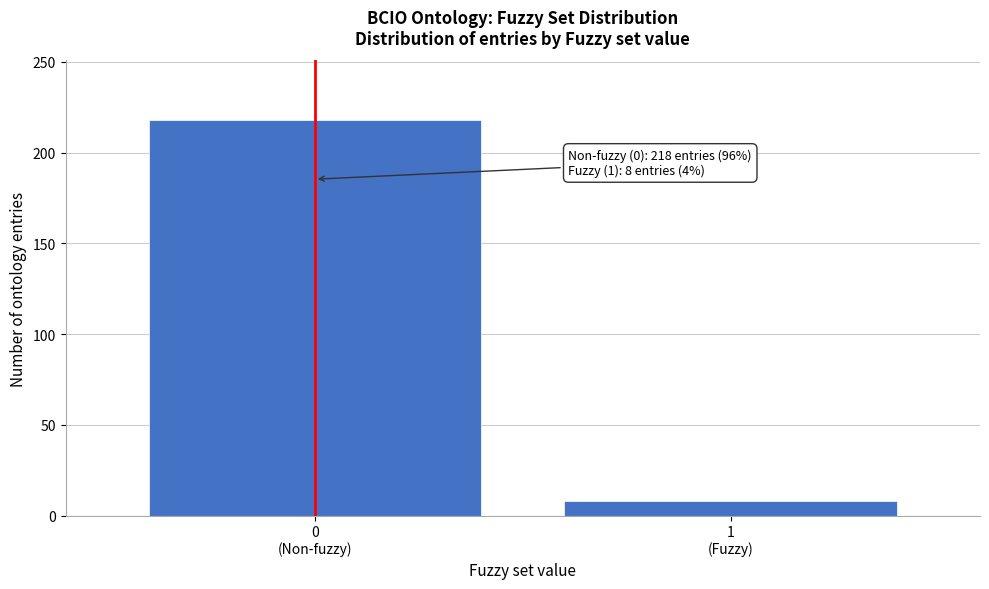

Reading right to left, what are all the values shown in this chart?

8	218